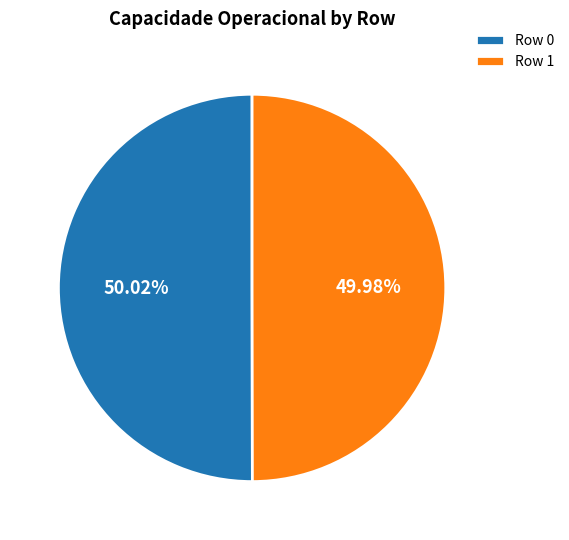

Combined, what portion of the pie is Row 1 and Row 0?

100.0%